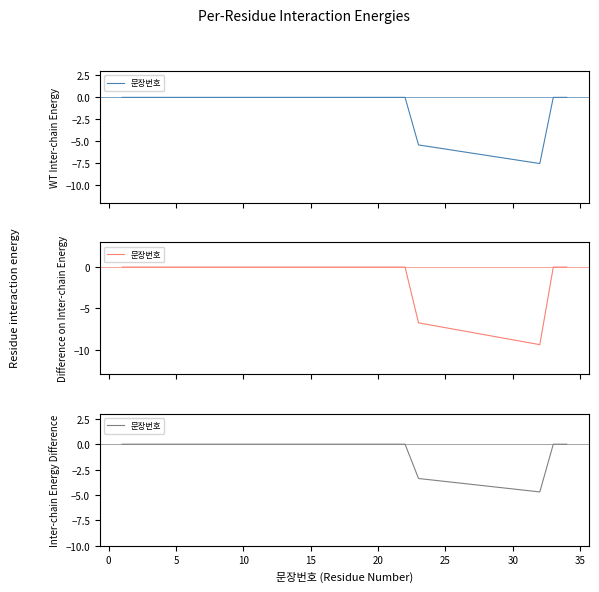

Reading left to right, extract all data points from this chart.

0.0	0.0	0.0	0.0	0.0	0.0	0.0	0.0	0.0	0.0	0.0	0.0	0.0	0.0	0.0	0.0	0.0	0.0	0.0	0.0	0.0	0.0	-3.4	-3.5	-3.7	-3.8	-4.0	-4.1	-4.3	-4.4	-4.6	-4.7	0.0	0.0